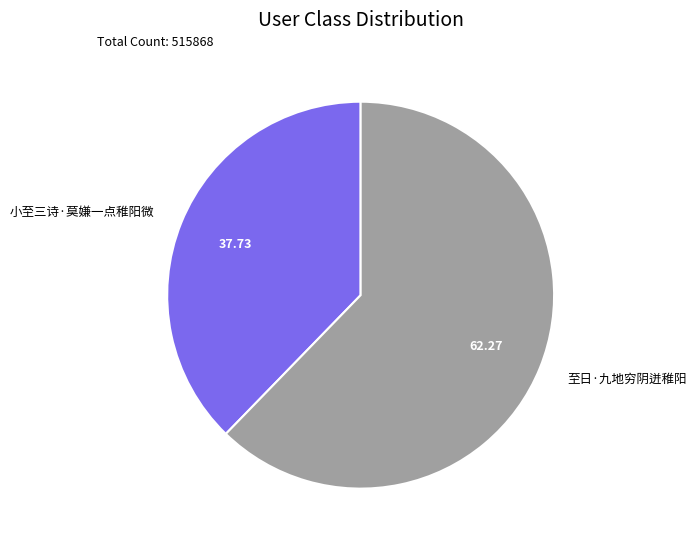

What is the largest slice in the pie chart?

至日·九地穷阴迸稚阳